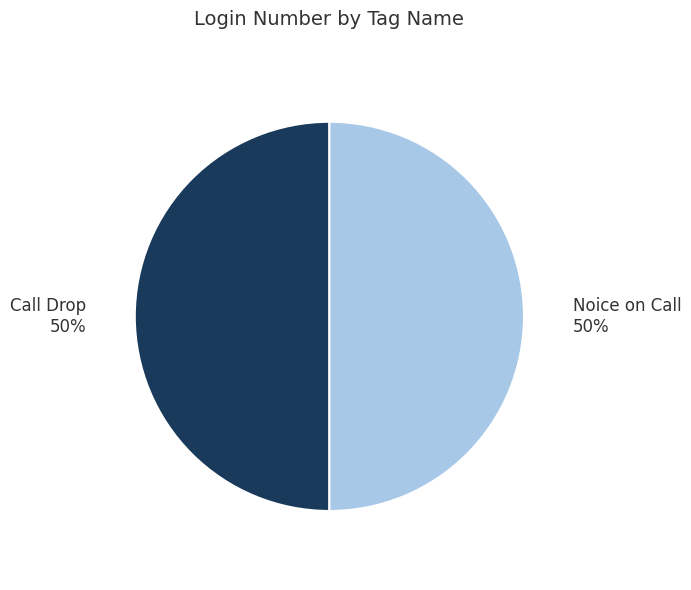

What is the ratio of the value at Call Drop to the value at Noice on Call?

1.0